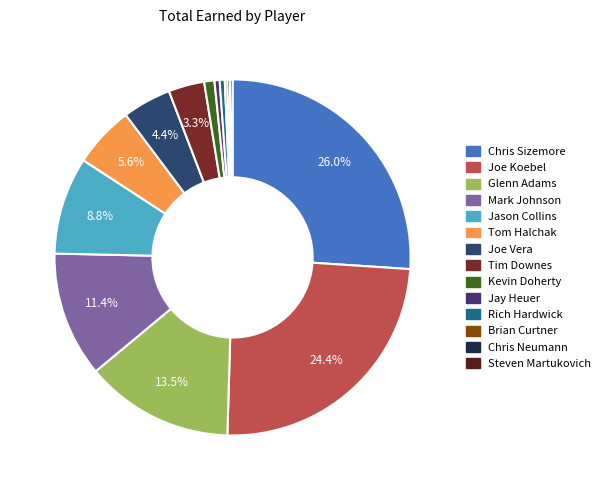

What percentage is the Tim Downes slice, to the nearest percent?

3%